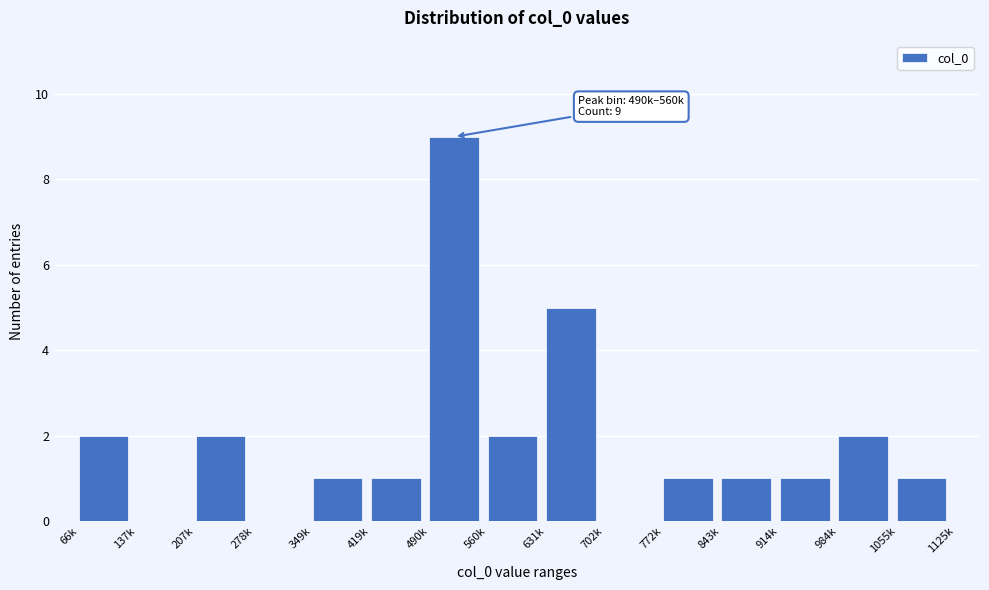

Reading left to right, list all the values displayed in this chart.

66k=2	137k=0	207k=2	278k=0	349k=1	419k=1	490k=9	560k=2	631k=5	702k=0	772k=1	843k=1	914k=1	984k=2	1055k=1